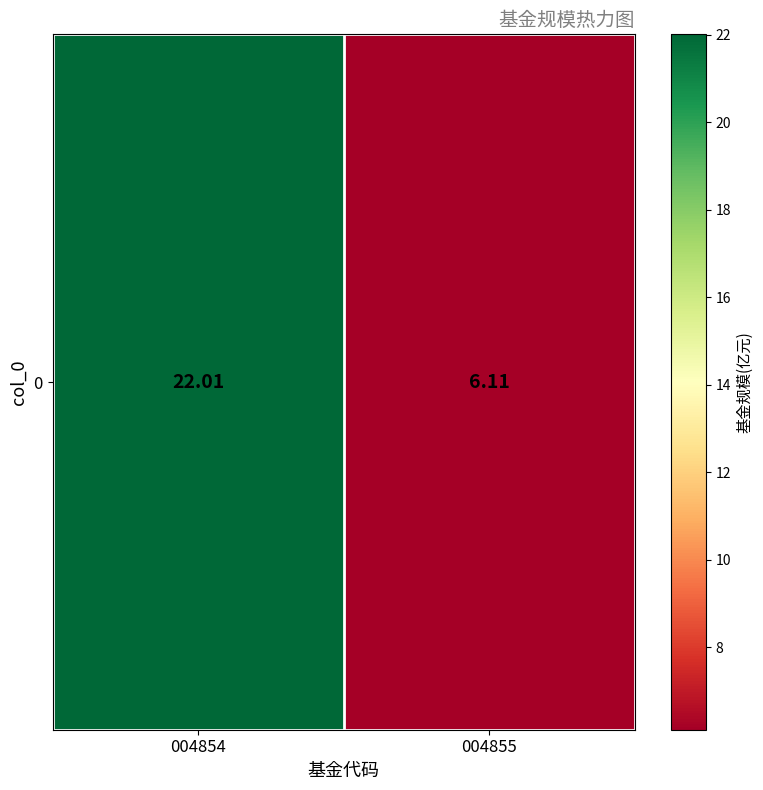

Reading left to right, list all the values displayed in this chart.

22.0	6.1